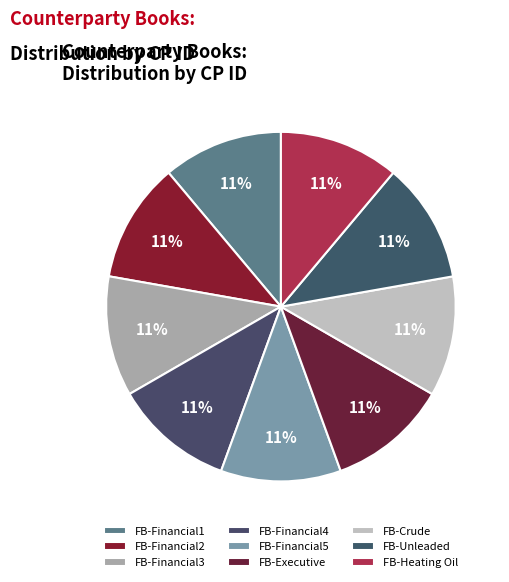

How many slices are in this pie chart?

9